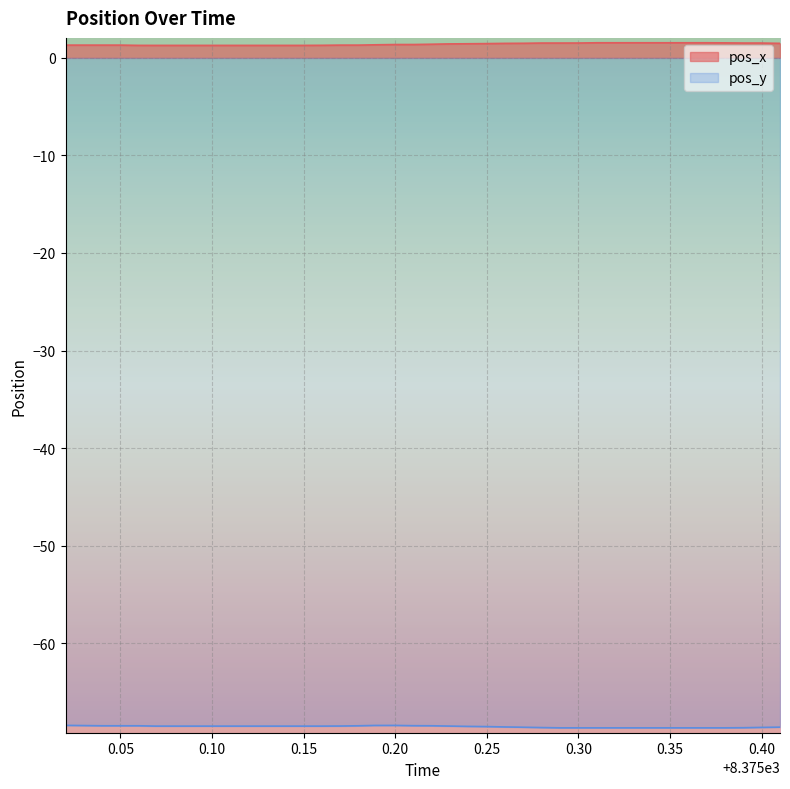

What is the maximum value for pos_y?

-68.4